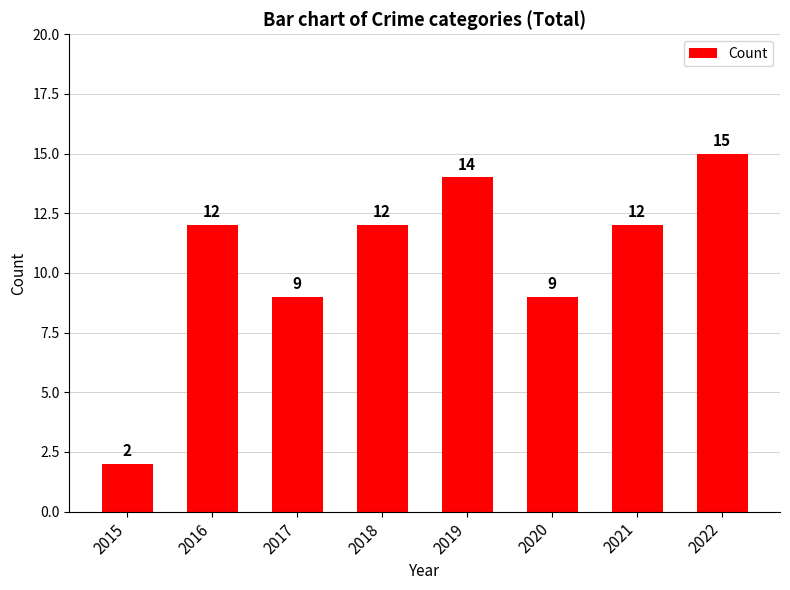

What is the change in value from 2015 to 2016?

+10